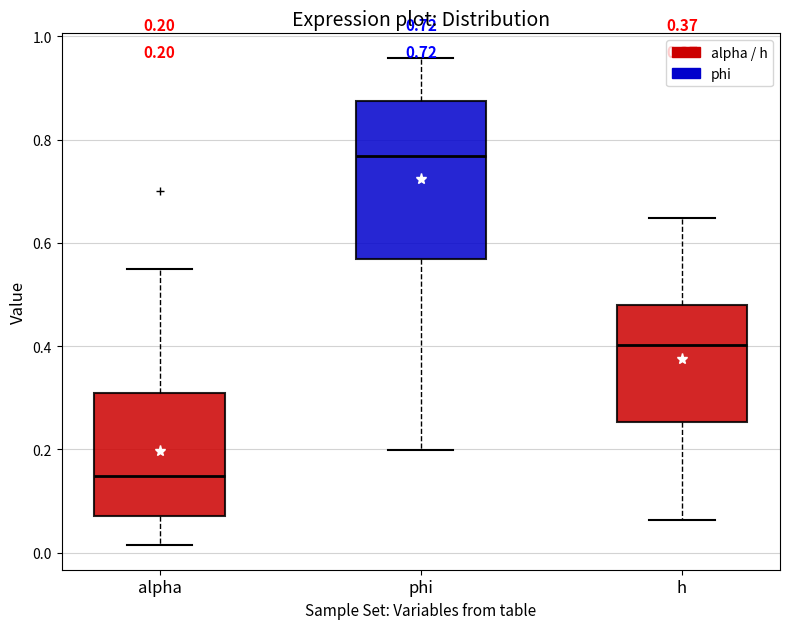

Which box is the tallest, from its lower edge to its upper edge?

phi